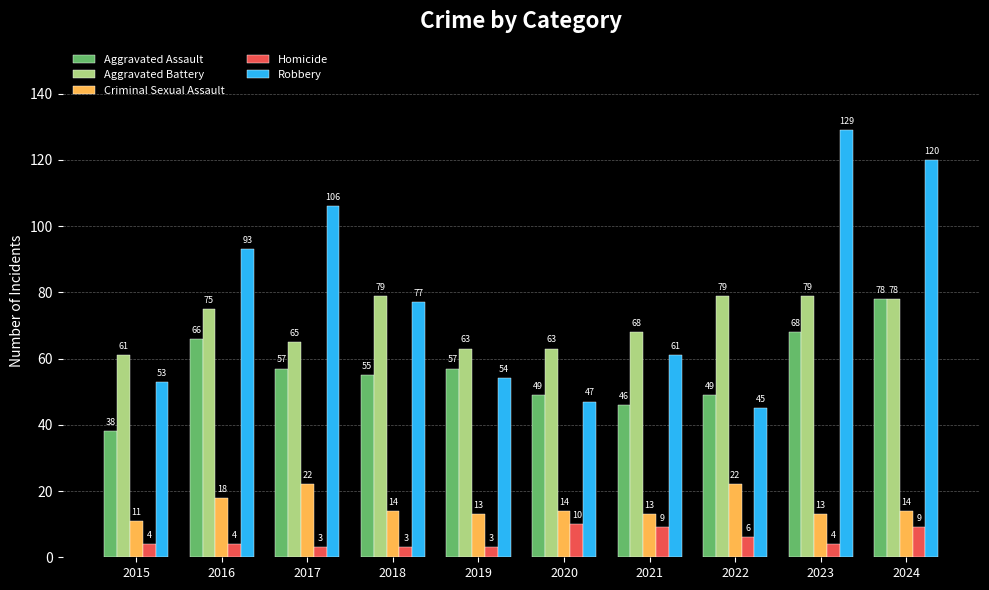

Rank the series by their maximum value, from lowest to highest.

Homicide, Criminal Sexual Assault, Aggravated Assault, Aggravated Battery, Robbery